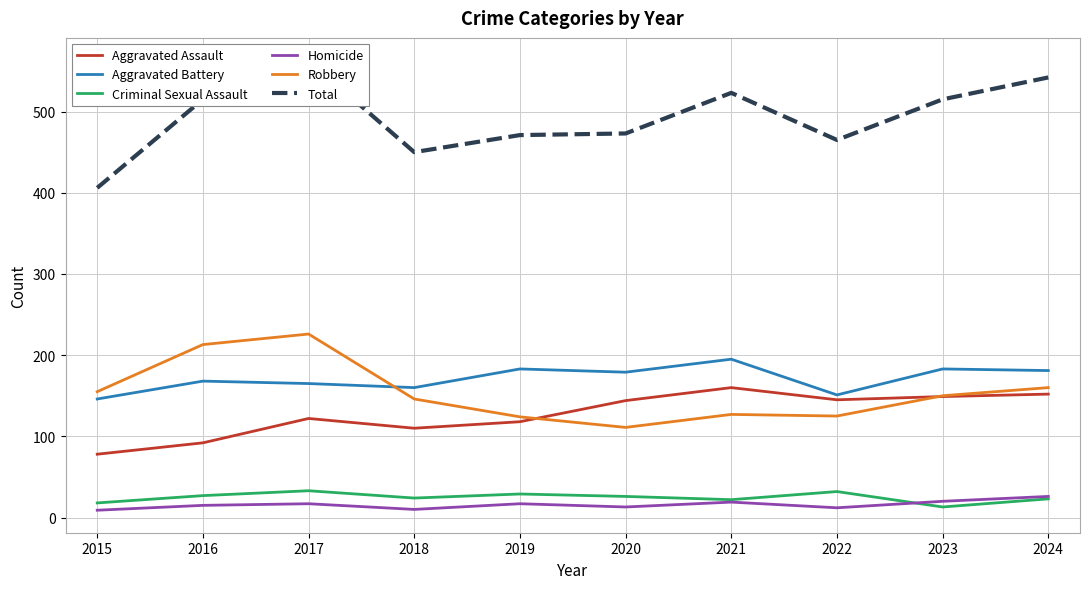

True or false: Aggravated Battery and Homicide cross at least once.

False